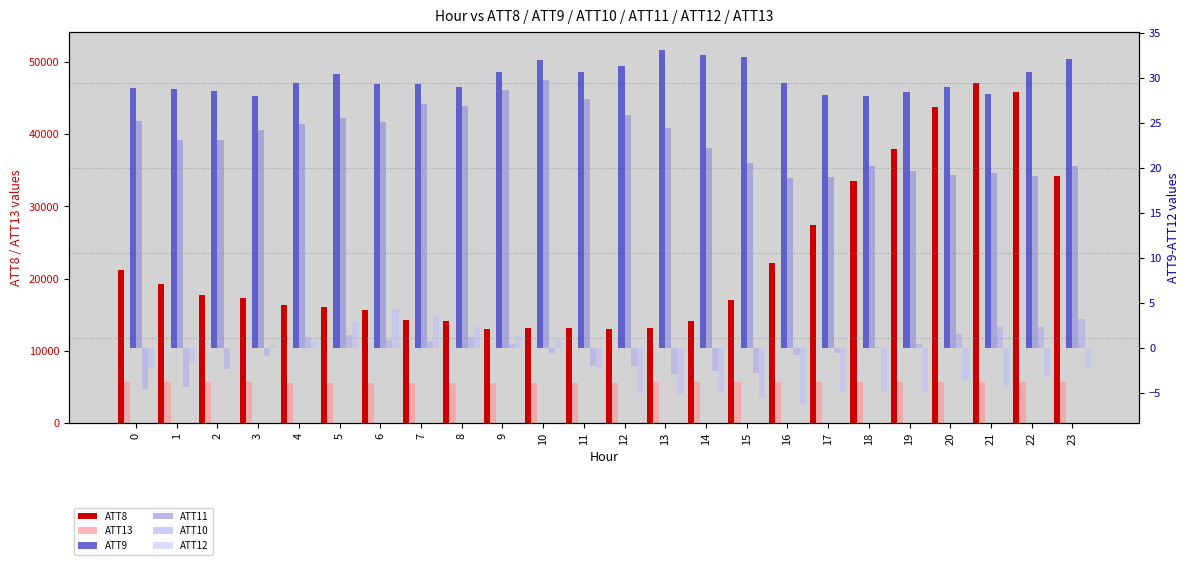

Which series has the largest range (max minus min)?

ATT8